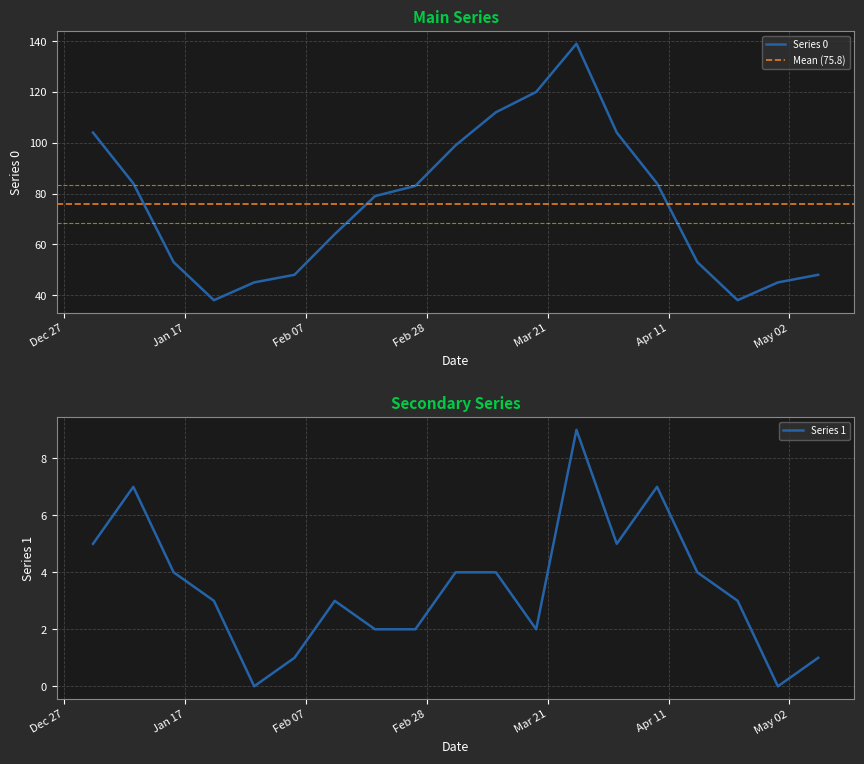

Read the Series 1 value at 2023-03-05.

4